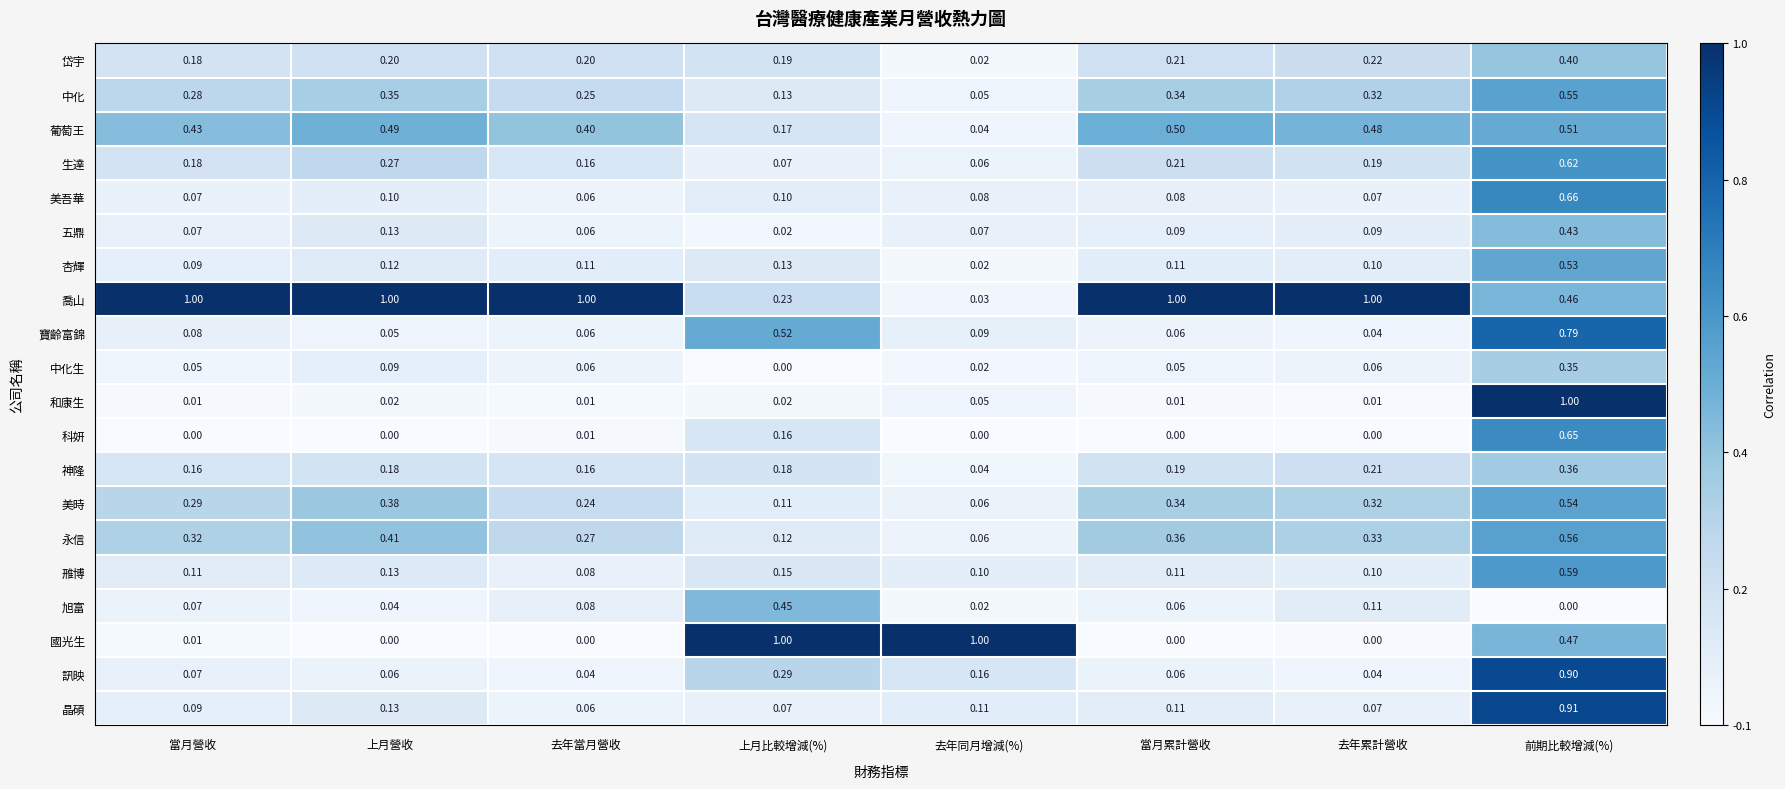

What is the greatest value displayed?

1.0